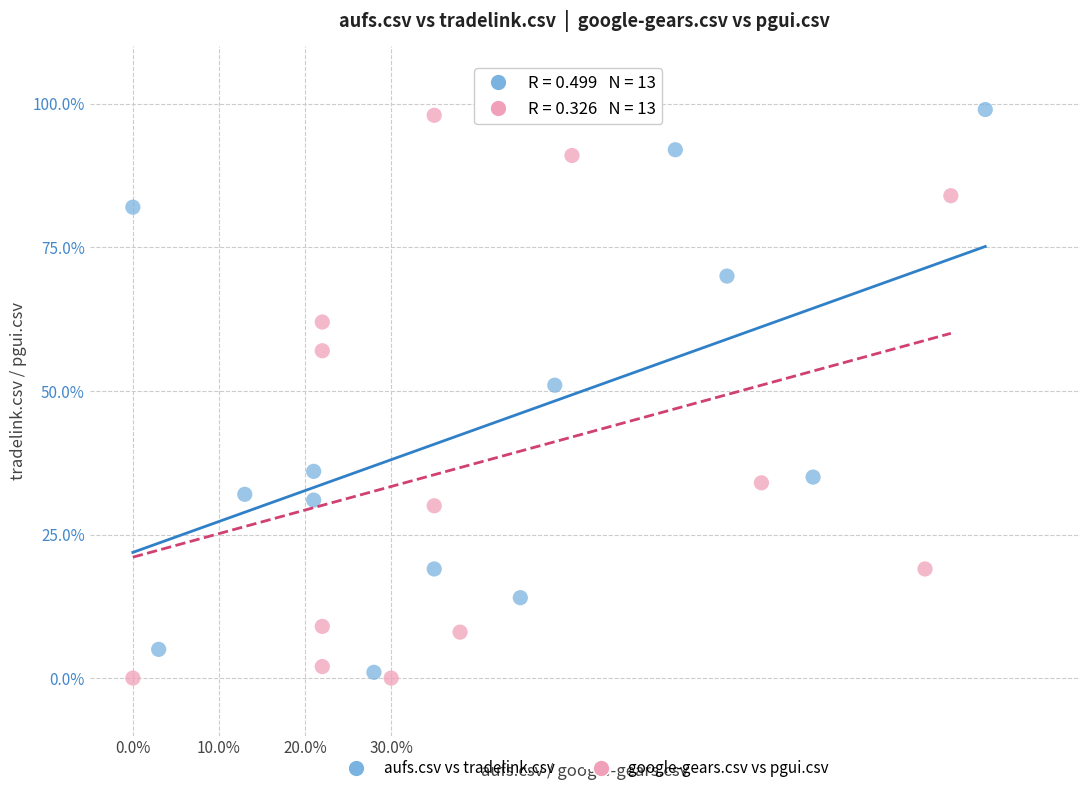

Which series reaches the maximum Y coordinate?

aufs.csv vs tradelink.csv